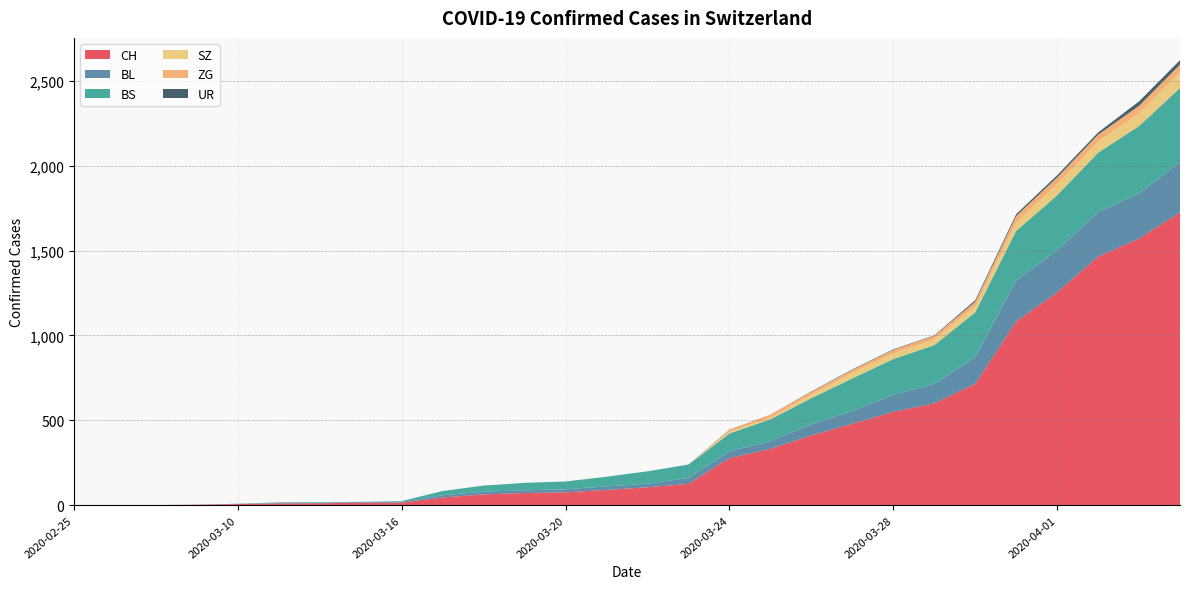

Reading left to right, list all the values displayed in this chart.

CH: 0	0	1	3	7	11	12	15	16	46	64	72	76	90	106	126	278	332	411	480	550	600	715	1082	1253	1464	1570	1725
BL: 0	0	0	1	2	2	2	5	5	13	16	16	18	21	21	35	40	46	65	76	100	115	158	242	249	262	266	298
BS: 0	0	0	0	0	4	4	0	4	25	36	44	46	57	73	78	105	128	155	191	211	228	263	292	323	350	397	434
SZ: 0	0	0	0	0	0	0	0	0	0	0	0	0	0	0	0	10	10	20	32	33	33	33	48	65	65	75	92
ZG: 0	0	0	0	0	0	0	0	0	0	0	0	0	0	0	0	12	18	18	18	21	21	29	39	40	41	44	46
UR: 0	0	0	0	0	0	0	0	0	0	0	0	0	0	0	1	1	0	2	3	3	3	9	11	13	13	26	26